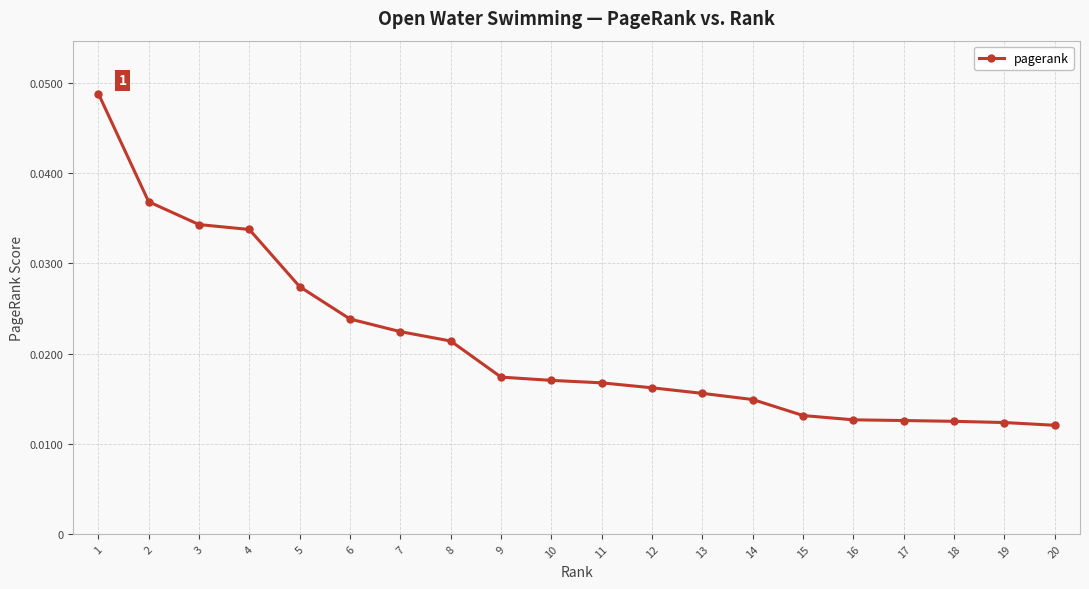

Does the chart have visible grid lines?

Yes